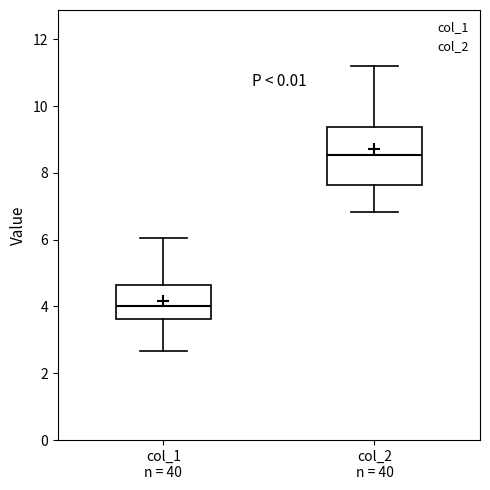

Which box is the tallest, from its lower edge to its upper edge?

col_2 n = 40